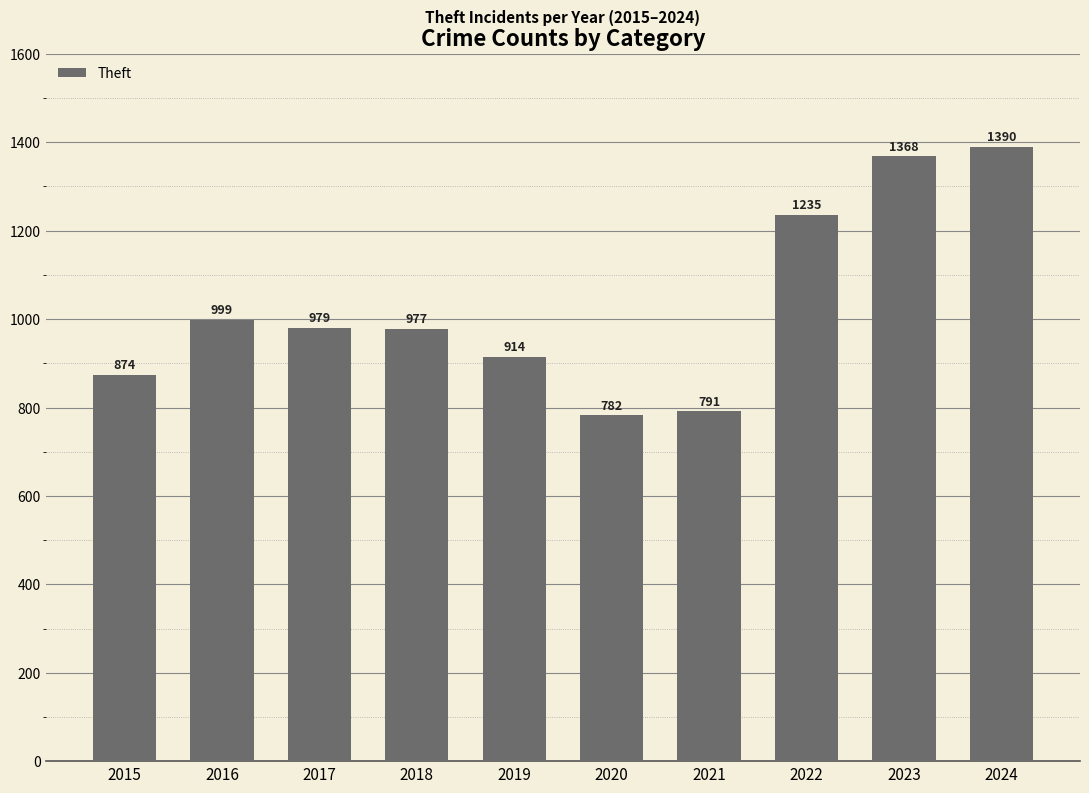

Does the chart contain any negative values?

No